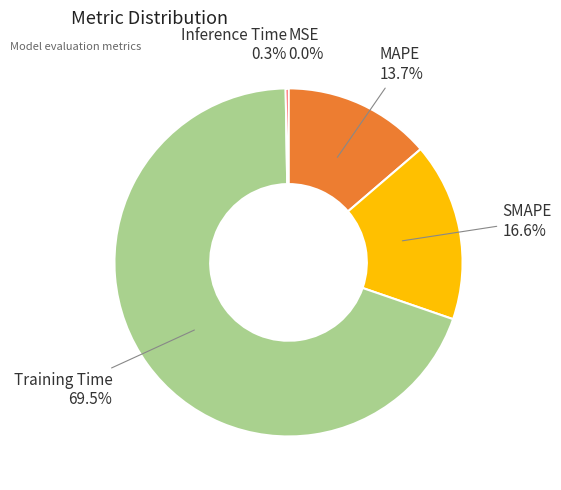

Which has a higher value, SMAPE or MAPE?

SMAPE